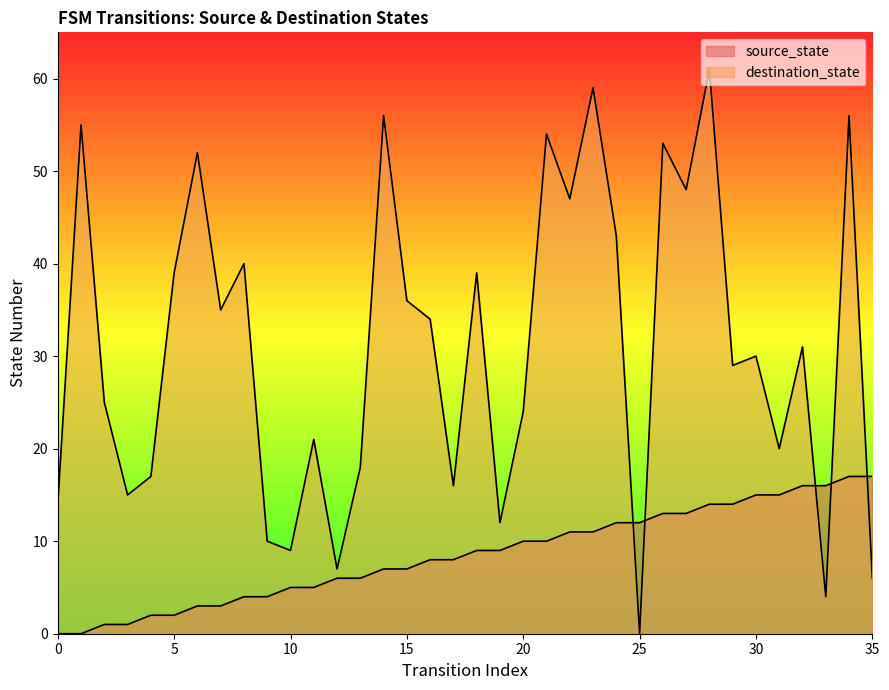

What is the difference between the maximum and second lowest values in the destination_state series?

57